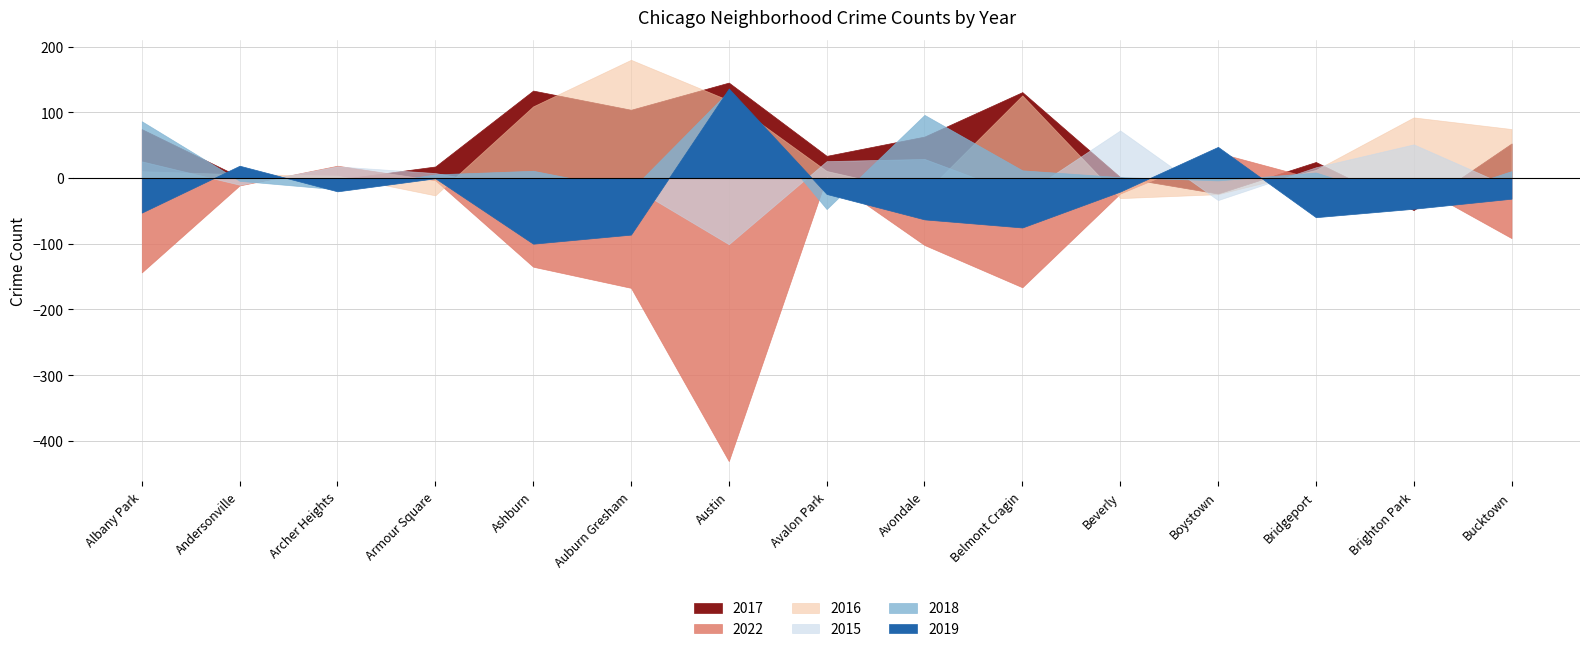

What position from the left is Avondale?

9